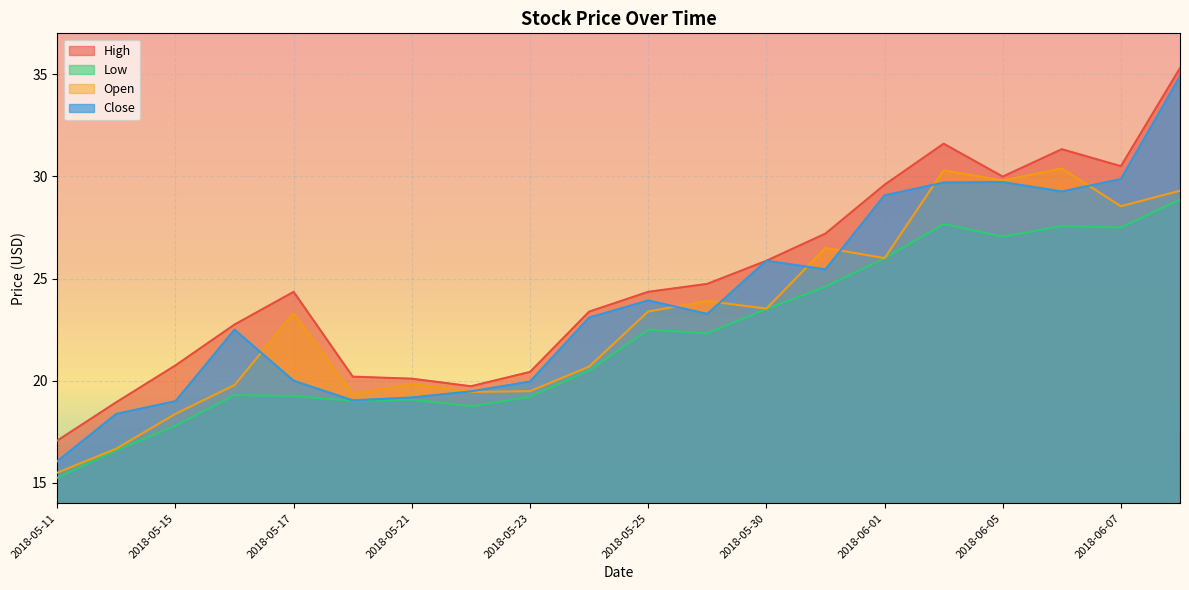

List the series in order of their peak value, highest first.

High, Close, Open, Low